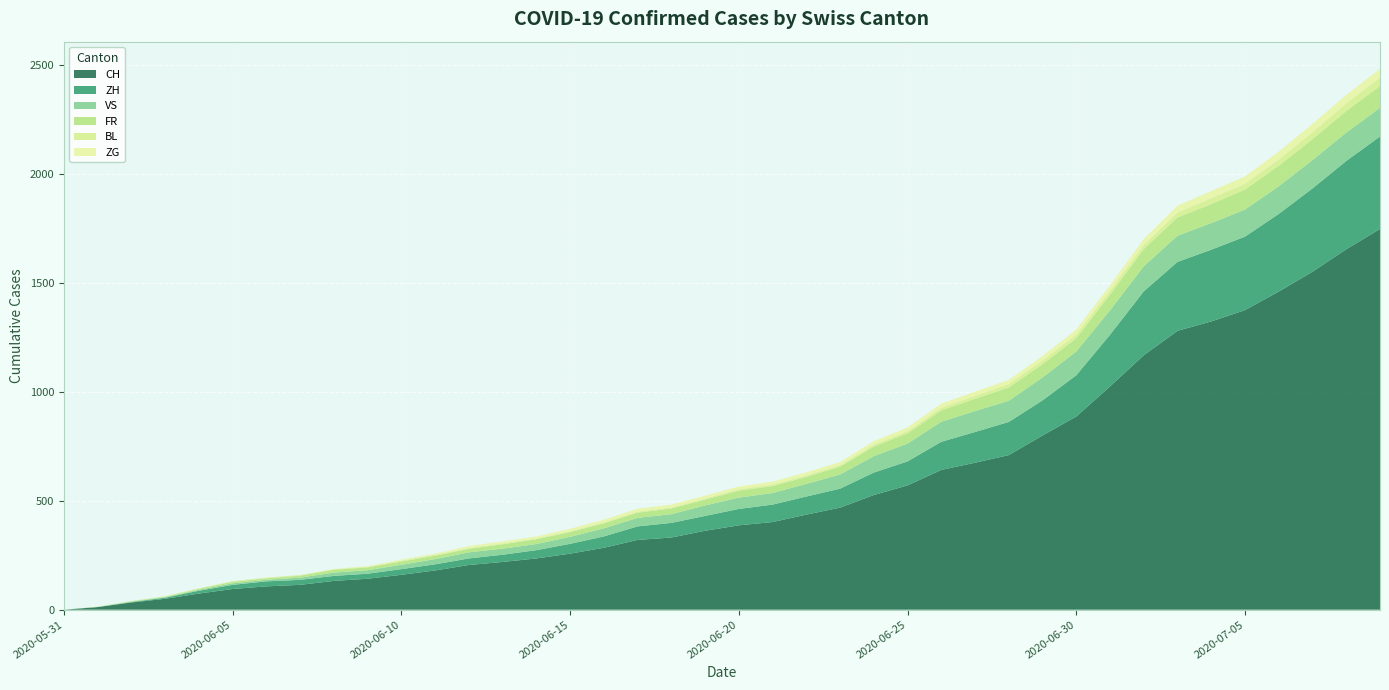

Reading right to left, transcribe all the data shown in this chart.

CH: 2020-07-09=1746	2020-07-08=1653	2020-07-07=1550	2020-07-06=1459	2020-07-05=1374	2020-07-04=1322	2020-07-03=1279	2020-07-02=1167	2020-07-01=1024	2020-06-30=886	2020-06-29=799	2020-06-28=709	2020-06-27=674	2020-06-26=641	2020-06-25=570	2020-06-24=526	2020-06-23=468	2020-06-22=436	2020-06-21=402	2020-06-20=387	2020-06-19=362	2020-06-18=331	2020-06-17=320	2020-06-16=284	2020-06-15=257	2020-06-14=235	2020-06-13=219	2020-06-12=205	2020-06-11=180	2020-06-10=160	2020-06-09=142	2020-06-08=132	2020-06-07=114	2020-06-06=107	2020-06-05=95	2020-06-04=74	2020-06-03=50	2020-06-02=33	2020-06-01=12	2020-05-31=0
ZH: 2020-07-09=424	2020-07-08=405	2020-07-07=382	2020-07-06=356	2020-07-05=337	2020-07-04=329	2020-07-03=316	2020-07-02=293	2020-07-01=237	2020-06-30=189	2020-06-29=161	2020-06-28=152	2020-06-27=141	2020-06-26=129	2020-06-25=110	2020-06-24=103	2020-06-23=87	2020-06-22=83	2020-06-21=80	2020-06-20=75	2020-06-19=68	2020-06-18=67	2020-06-17=62	2020-06-16=52	2020-06-15=45	2020-06-14=38	2020-06-13=33	2020-06-12=30	2020-06-11=28	2020-06-10=26	2020-06-09=23	2020-06-08=23	2020-06-07=23	2020-06-06=23	2020-06-05=19	2020-06-04=13	2020-06-03=5	2020-06-02=2	2020-06-01=0	2020-05-31=0
VS: 2020-07-09=132	2020-07-08=130	2020-07-07=130	2020-07-06=127	2020-07-05=124	2020-07-04=122	2020-07-03=120	2020-07-02=115	2020-07-01=112	2020-06-30=109	2020-06-29=105	2020-06-28=97	2020-06-27=96	2020-06-26=92	2020-06-25=82	2020-06-24=75	2020-06-23=65	2020-06-22=58	2020-06-21=53	2020-06-20=52	2020-06-19=48	2020-06-18=40	2020-06-17=39	2020-06-16=37	2020-06-15=32	2020-06-14=28	2020-06-13=28	2020-06-12=28	2020-06-11=24	2020-06-10=20	2020-06-09=16	2020-06-08=15	2020-06-07=10	2020-06-06=7	2020-06-05=7	2020-06-04=4	2020-06-03=2	2020-06-02=2	2020-06-01=1	2020-05-31=0
FR: 2020-07-09=100	2020-07-08=99	2020-07-07=96	2020-07-06=94	2020-07-05=92	2020-07-04=87	2020-07-03=84	2020-07-02=79	2020-07-01=72	2020-06-30=61	2020-06-29=61	2020-06-28=61	2020-06-27=56	2020-06-26=52	2020-06-25=47	2020-06-24=44	2020-06-23=36	2020-06-22=32	2020-06-21=32	2020-06-20=32	2020-06-19=27	2020-06-18=26	2020-06-17=24	2020-06-16=23	2020-06-15=22	2020-06-14=22	2020-06-13=20	2020-06-12=16	2020-06-11=16	2020-06-10=15	2020-06-09=13	2020-06-08=13	2020-06-07=9	2020-06-06=7	2020-06-05=7	2020-06-04=5	2020-06-03=3	2020-06-02=2	2020-06-01=0	2020-05-31=0
BL: 2020-07-09=38	2020-07-08=35	2020-07-07=32	2020-07-06=29	2020-07-05=27	2020-07-04=27	2020-07-03=23	2020-07-02=19	2020-07-01=18	2020-06-30=17	2020-06-29=17	2020-06-28=16	2020-06-27=14	2020-06-26=12	2020-06-25=10	2020-06-24=9	2020-06-23=7	2020-06-22=7	2020-06-21=7	2020-06-20=6	2020-06-19=5	2020-06-18=5	2020-06-17=5	2020-06-16=5	2020-06-15=4	2020-06-14=4	2020-06-13=4	2020-06-12=4	2020-06-11=4	2020-06-10=4	2020-06-09=3	2020-06-08=3	2020-06-07=3	2020-06-06=3	2020-06-05=3	2020-06-04=2	2020-06-03=2	2020-06-02=1	2020-06-01=1	2020-05-31=0
ZG: 2020-07-09=41	2020-07-08=39	2020-07-07=38	2020-07-06=36	2020-07-05=33	2020-07-04=33	2020-07-03=31	2020-07-02=27	2020-07-01=25	2020-06-30=23	2020-06-29=21	2020-06-28=19	2020-06-27=19	2020-06-26=19	2020-06-25=17	2020-06-24=16	2020-06-23=14	2020-06-22=14	2020-06-21=13	2020-06-20=13	2020-06-19=13	2020-06-18=13	2020-06-17=13	2020-06-16=12	2020-06-15=11	2020-06-14=9	2020-06-13=9	2020-06-12=9	2020-06-11=5	2020-06-10=5	2020-06-09=3	2020-06-08=1	2020-06-07=0	2020-06-06=0	2020-06-05=0	2020-06-04=0	2020-06-03=0	2020-06-02=0	2020-06-01=0	2020-05-31=0